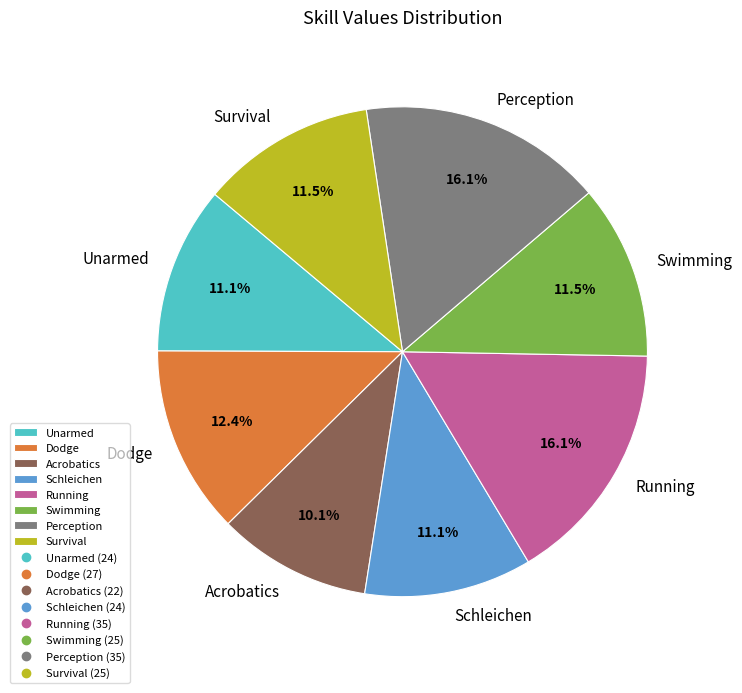

To the nearest percent, what is the difference between the largest and smallest slice percentages?

6%